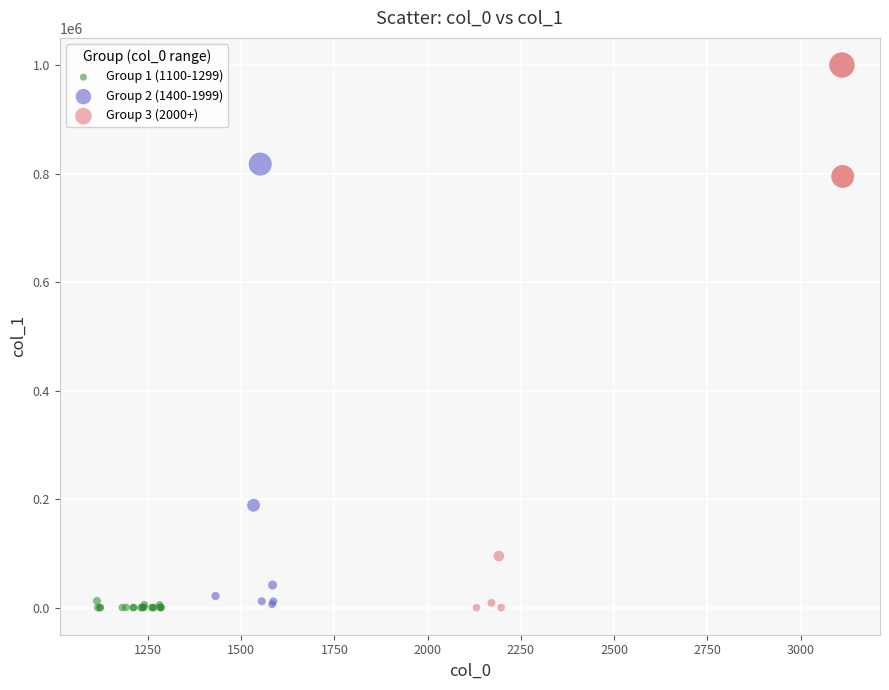

What are all the series names shown in the legend?

Group 1 (1100-1299), Group 2 (1400-1999), Group 3 (2000+)